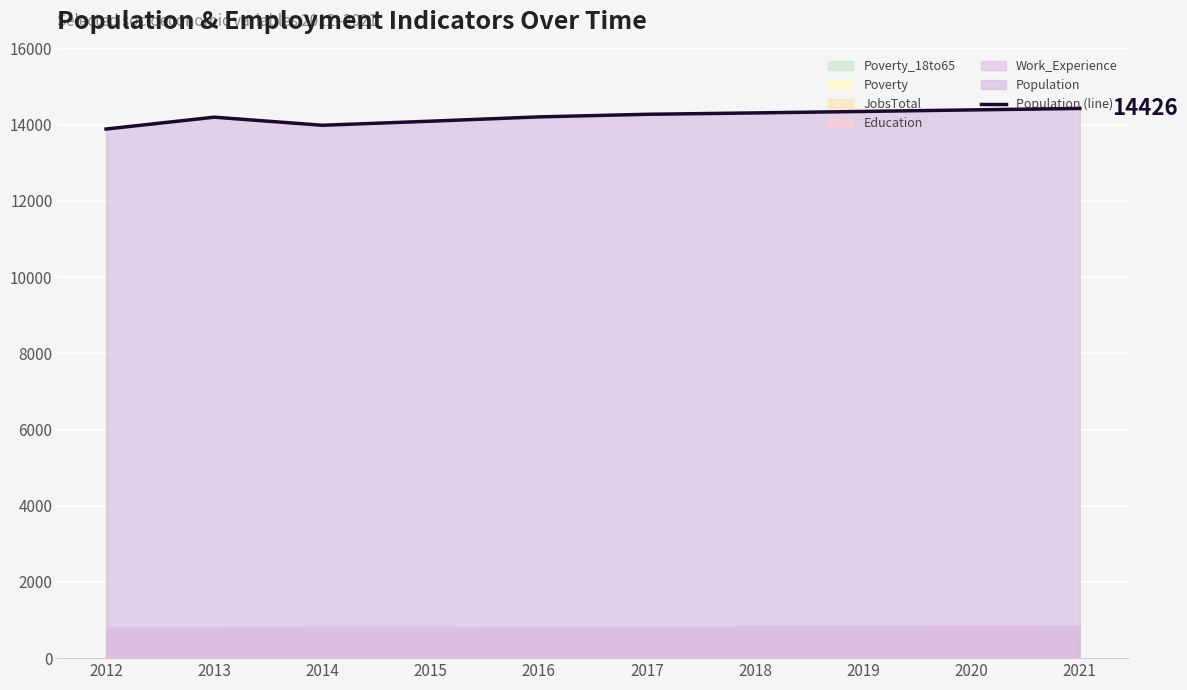

The chart shows a value of 14426 at 2021. True or false?

True